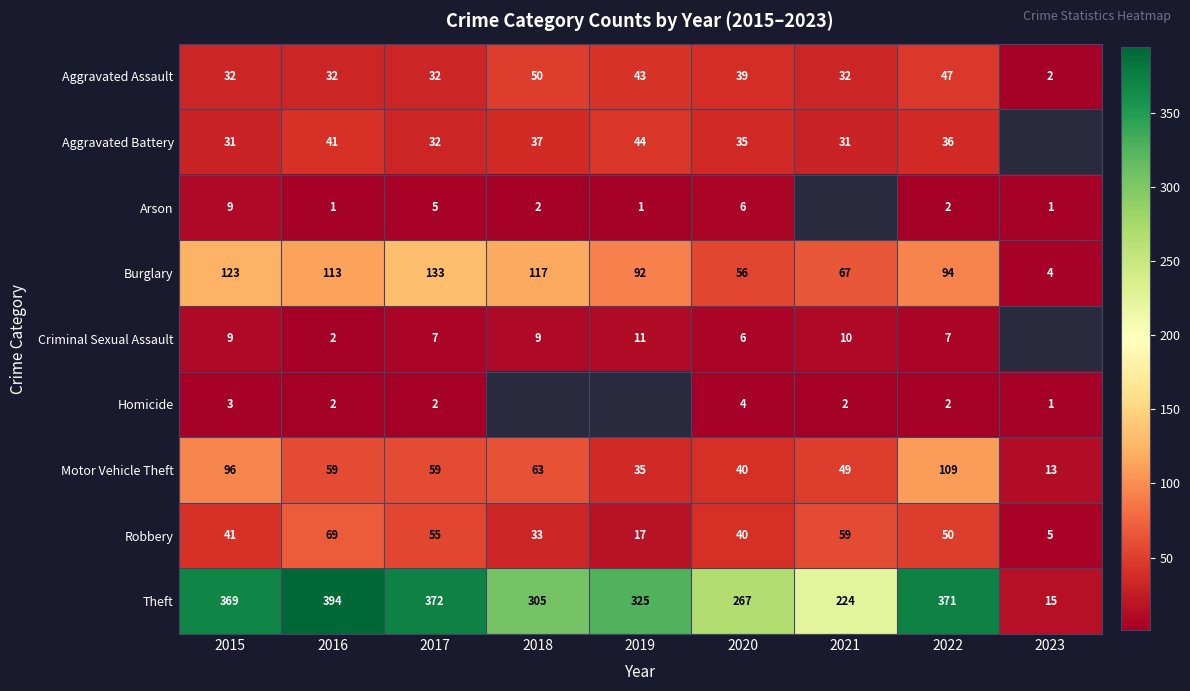

The Homicide series shows 1 at 2022. True or false?

False